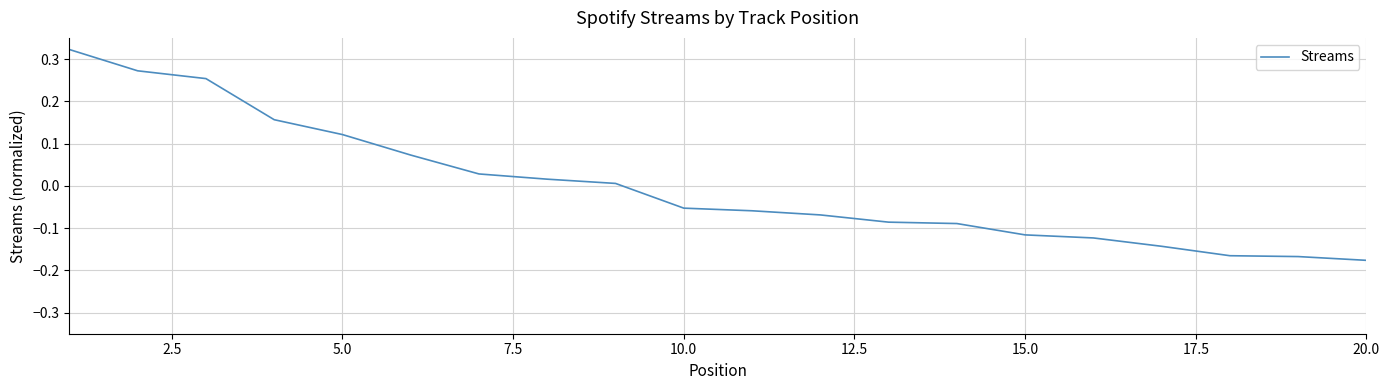

How many lines are shown in the chart?

1